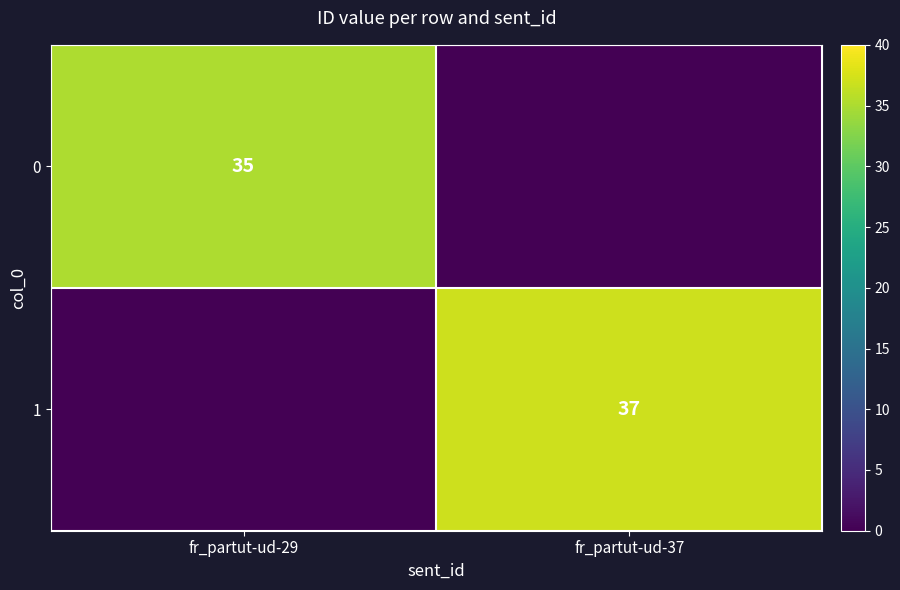

At which category does the chart reach its minimum across all series?

fr_partut-ud-37